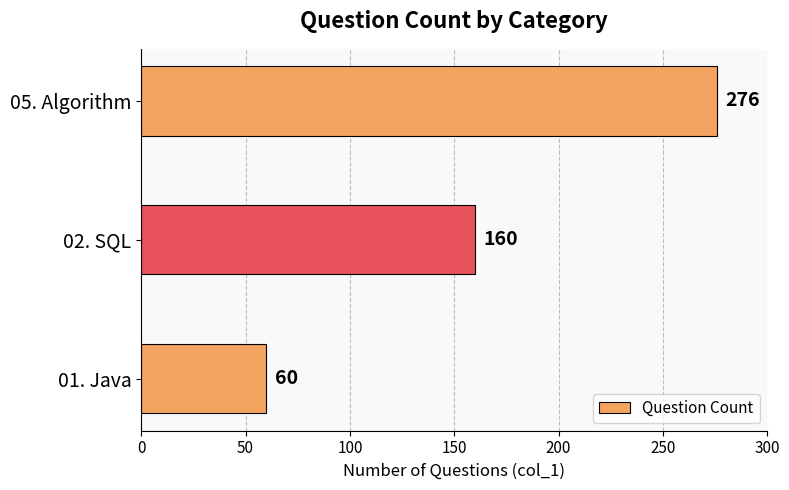

How many data points does each series have?

3